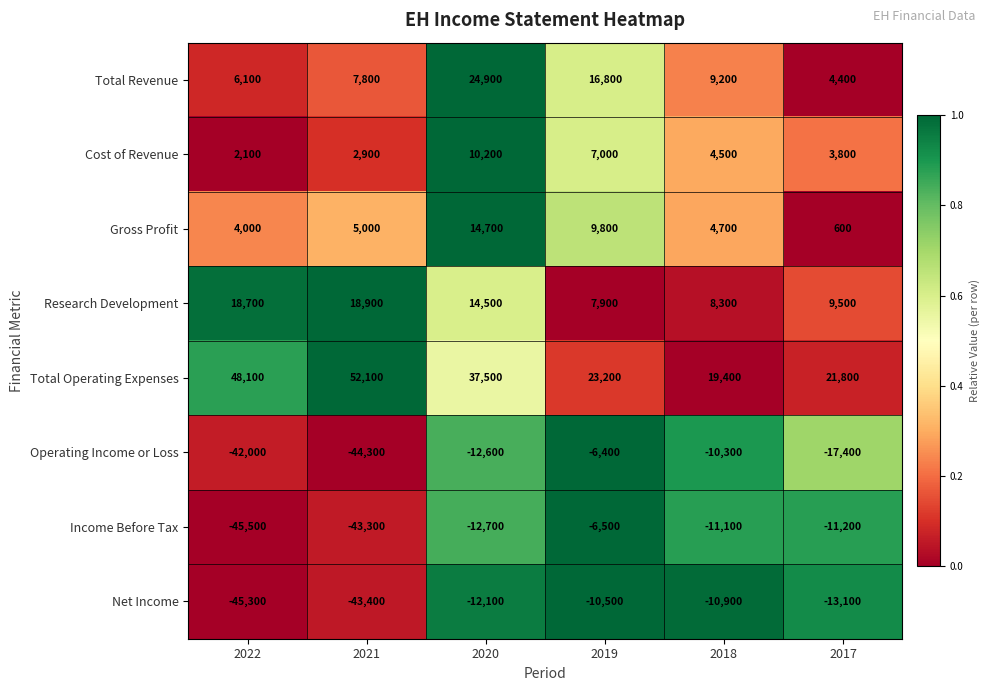

What is the difference between the Operating Income or Loss values at 2020 and 2022?

29400